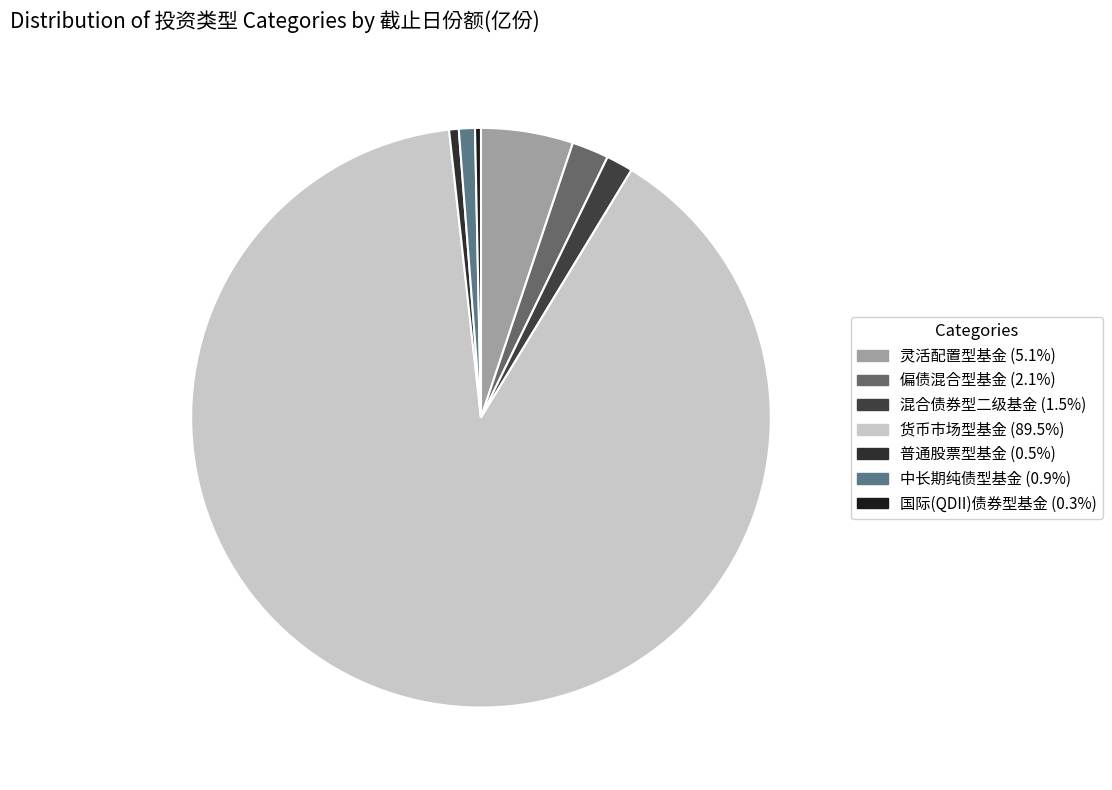

Is there a majority slice in this chart?

Yes